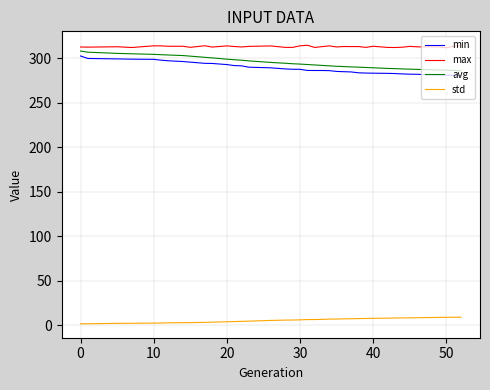

What is the greatest value displayed?

314.7